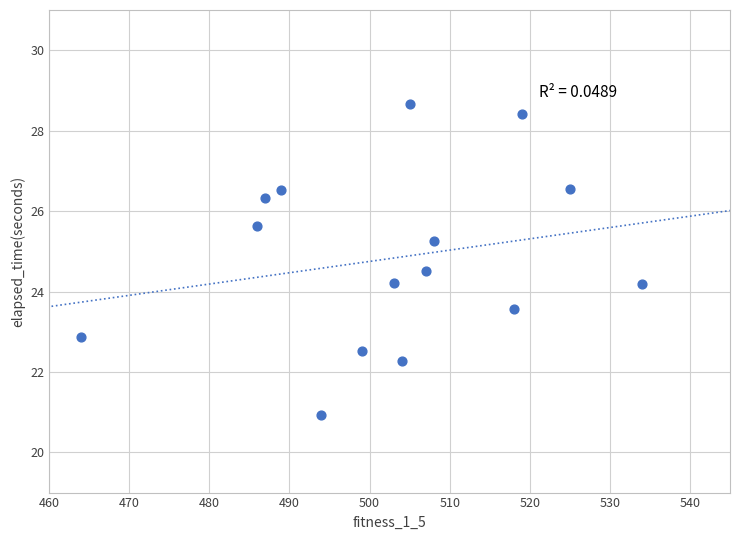

What is the range of X values (max minus min)?

70.0